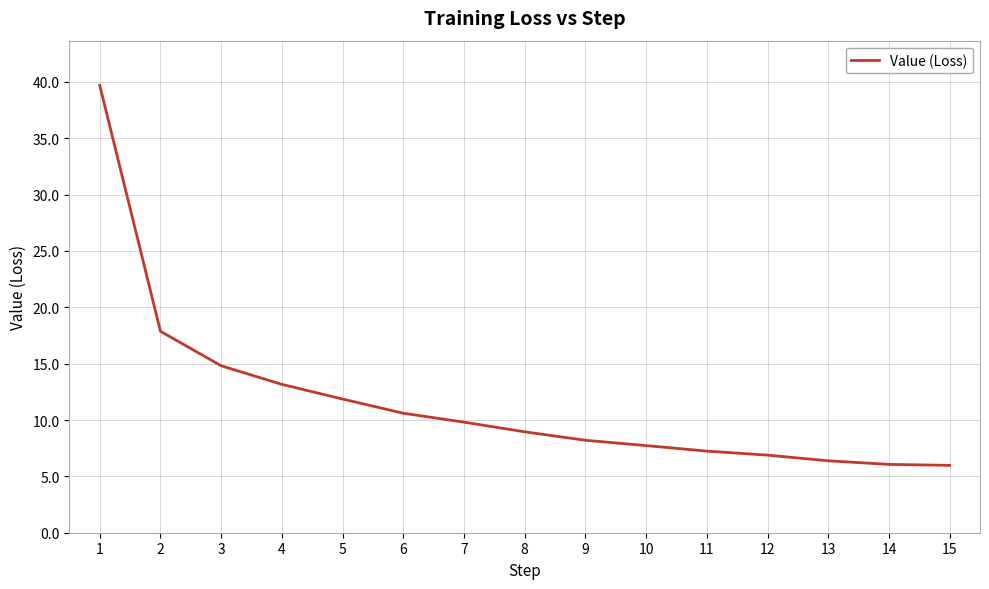

What is the minimum value shown in the chart?

6.0